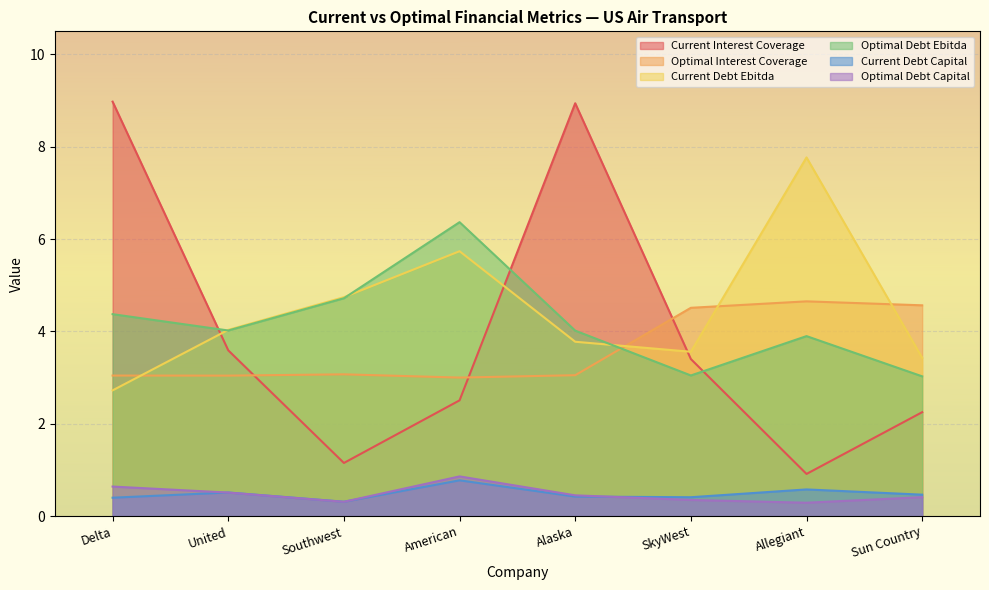

Reading right to left, extract all data points from this chart.

current_interest_coverage: Sun Country=2.3	Allegiant=0.9	SkyWest=3.4	Alaska=8.9	American=2.5	Southwest=1.2	United=3.6	Delta=9.0
optimal_interest_coverage: Sun Country=4.6	Allegiant=4.7	SkyWest=4.5	Alaska=3.1	American=3.0	Southwest=3.1	United=3.0	Delta=3.0
current_debt_ebitda: Sun Country=3.4	Allegiant=7.8	SkyWest=3.6	Alaska=3.8	American=5.7	Southwest=4.7	United=4.0	Delta=2.7
optimal_debt_ebitda: Sun Country=3.0	Allegiant=3.9	SkyWest=3.0	Alaska=4.0	American=6.4	Southwest=4.7	United=4.0	Delta=4.4
current_debt_capital: Sun Country=0.5	Allegiant=0.6	SkyWest=0.4	Alaska=0.4	American=0.8	Southwest=0.3	United=0.5	Delta=0.4
optimal_debt_capital: Sun Country=0.4	Allegiant=0.3	SkyWest=0.3	Alaska=0.5	American=0.9	Southwest=0.3	United=0.5	Delta=0.6